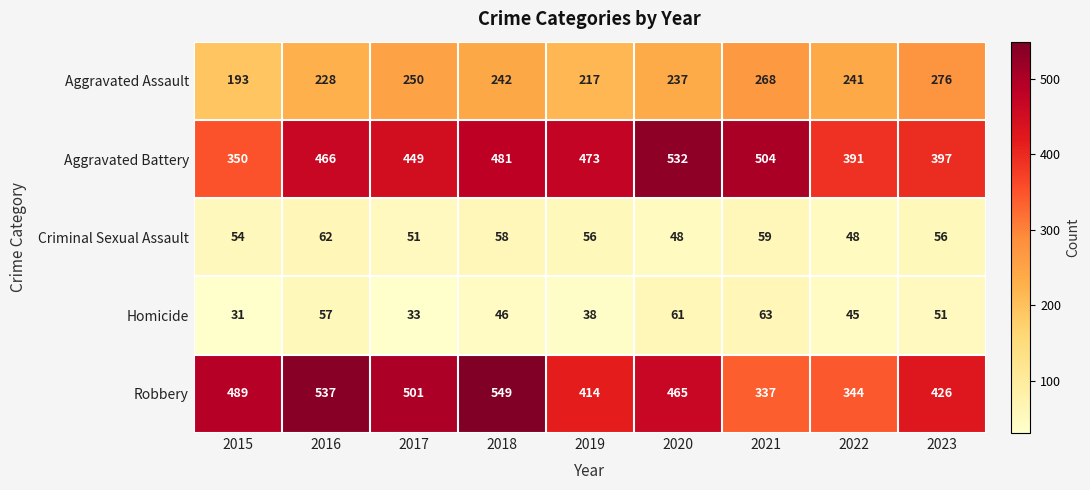

What is the approximate value of Criminal Sexual Assault at 2020?

48